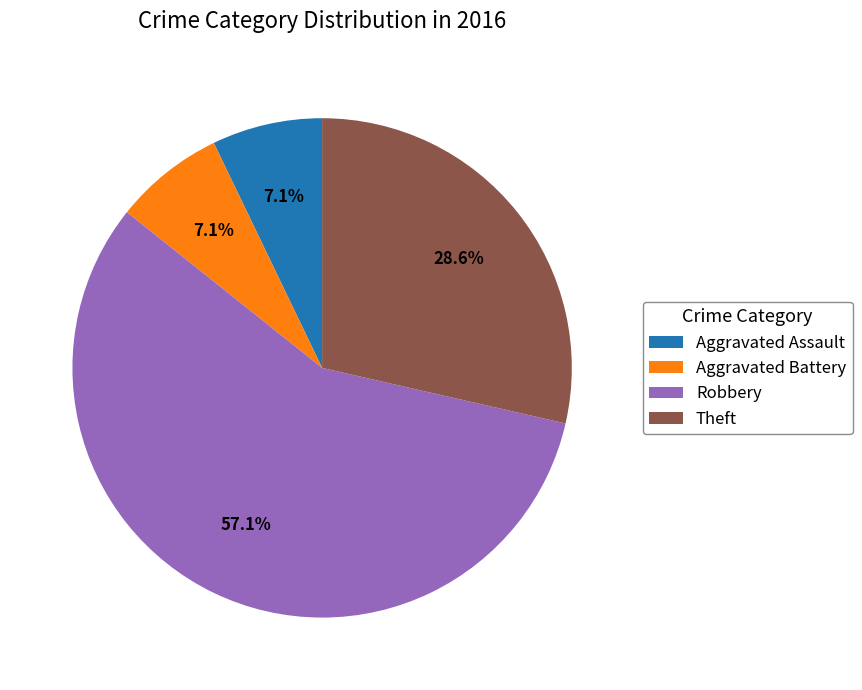

Which category accounts for the majority?

Robbery